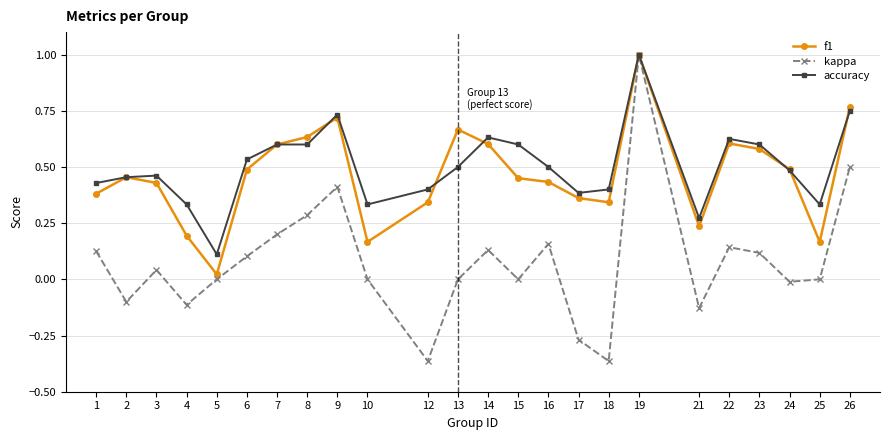

Count the number of data series in this chart.

3